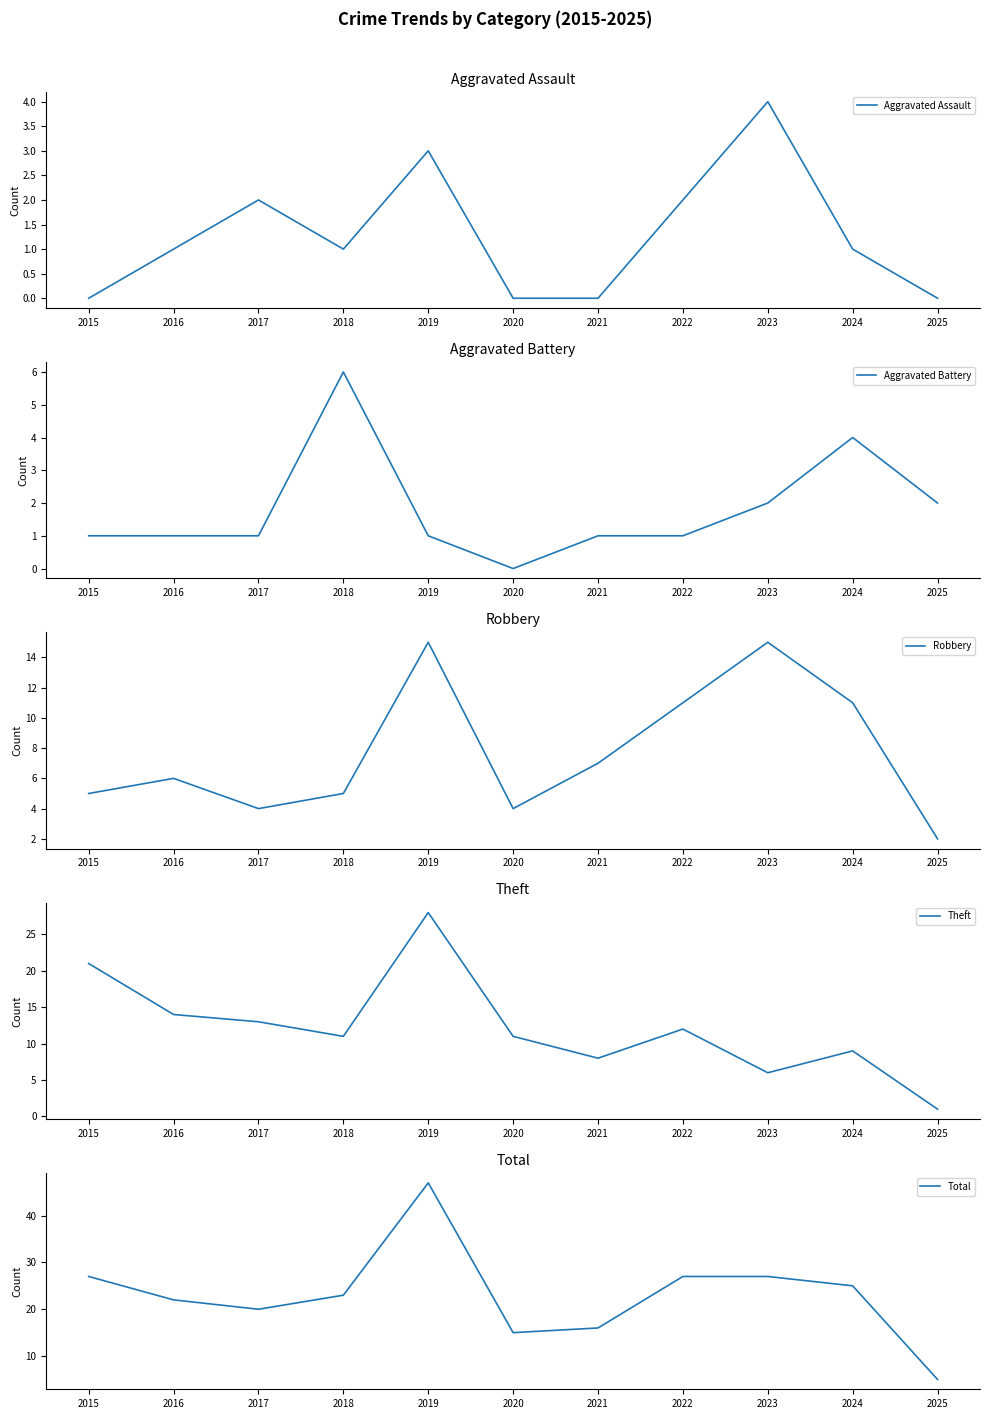

The value of Aggravated Assault at 2019 is 3. True or false?

True